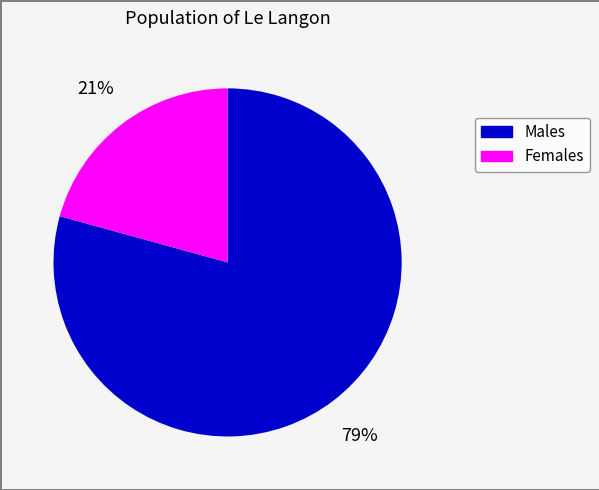

Is there a majority slice in this chart?

Yes